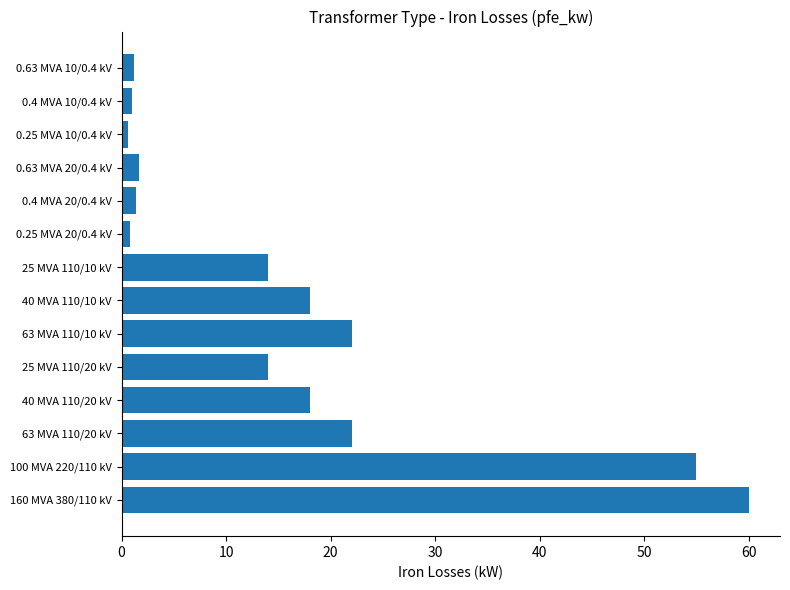

What is the sum of all values?

229.5